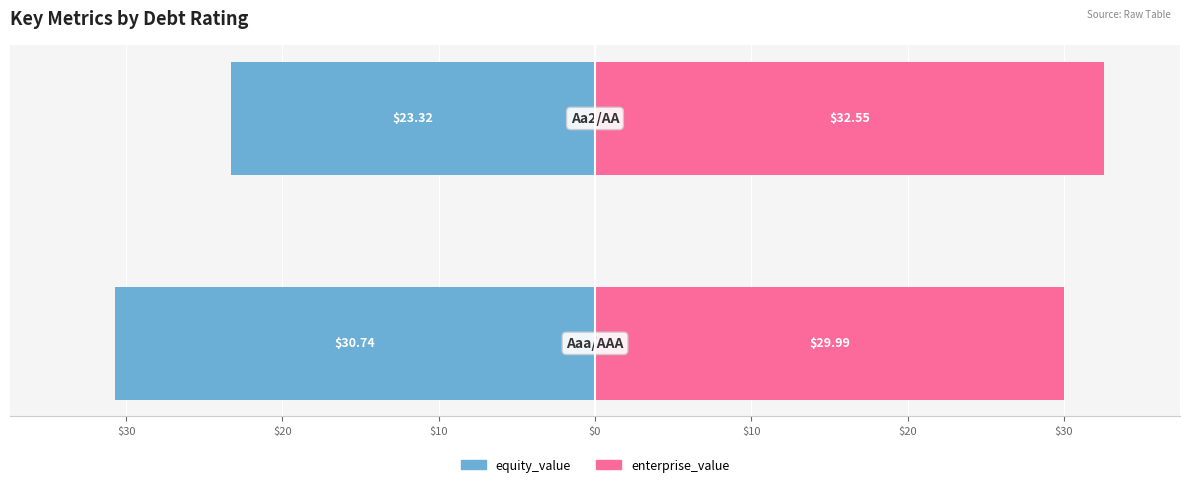

What is the sum of the equity_value values at $40 and $30?

-54.1